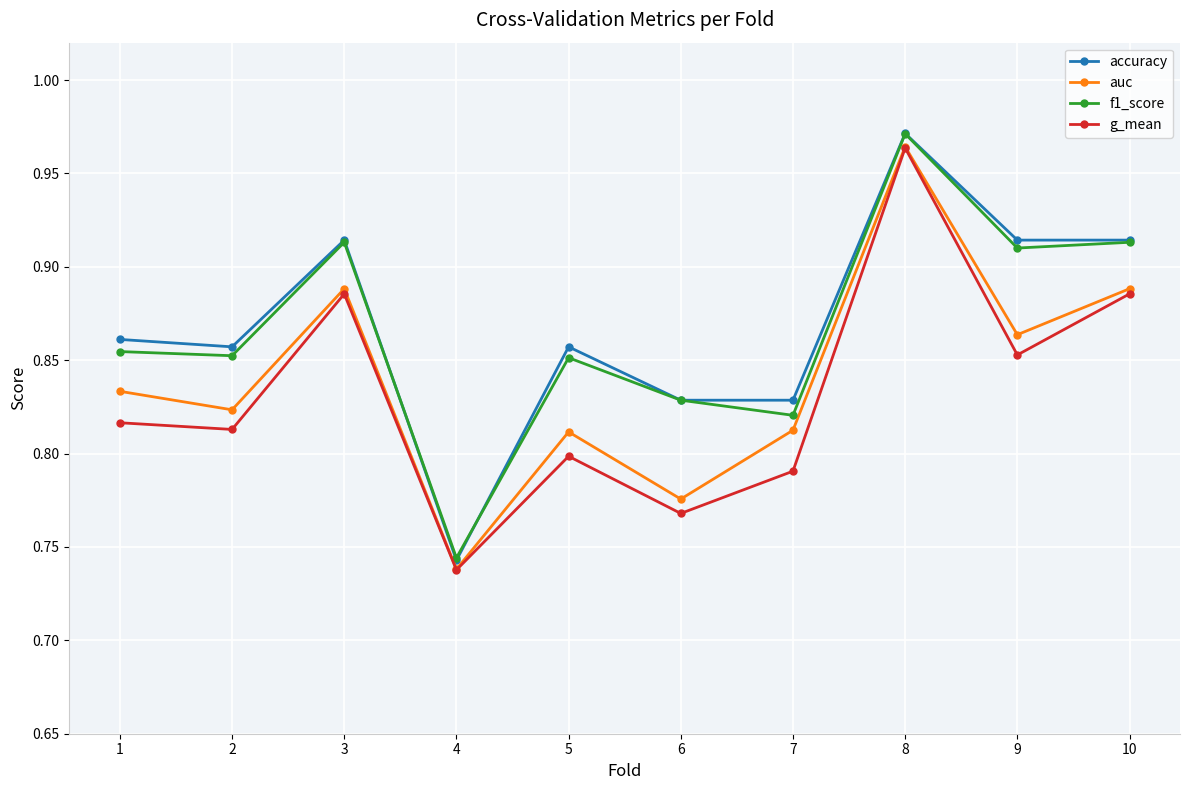

Which series has the widest spread of values?

accuracy